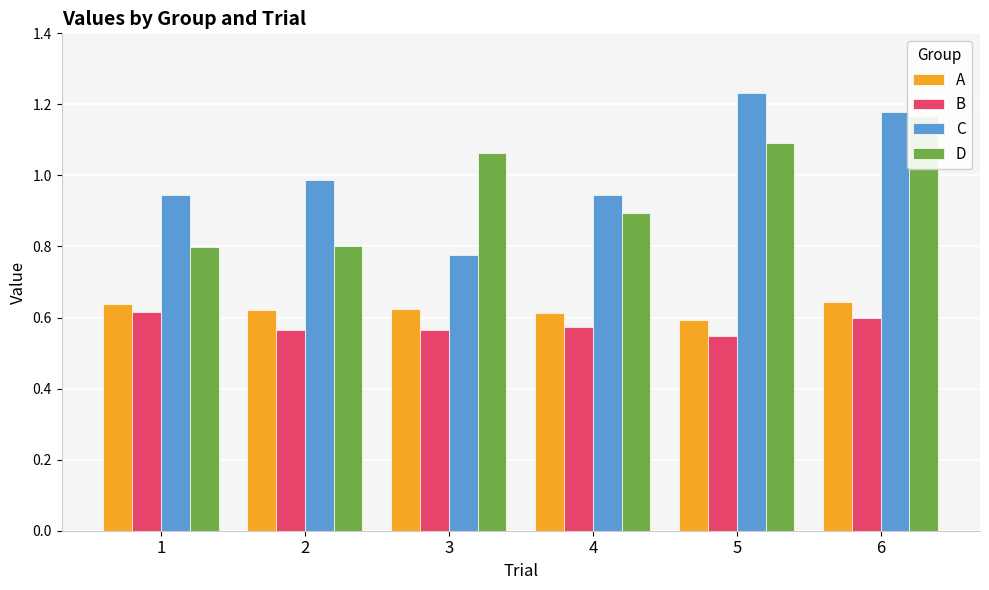

Which category has the lowest value across all series?

5